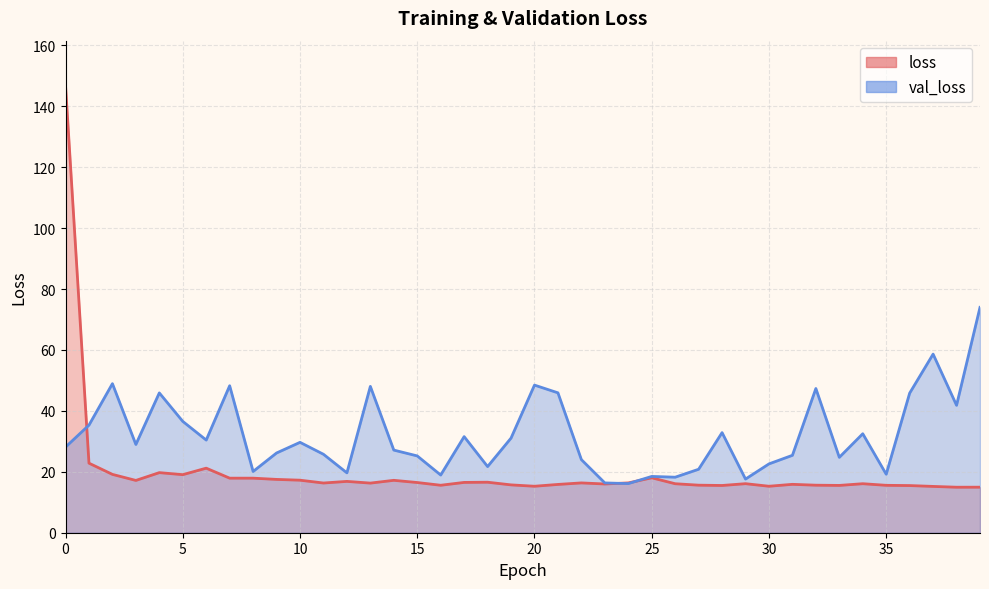

What is the spread (max minus min) of values at 34?

16.4